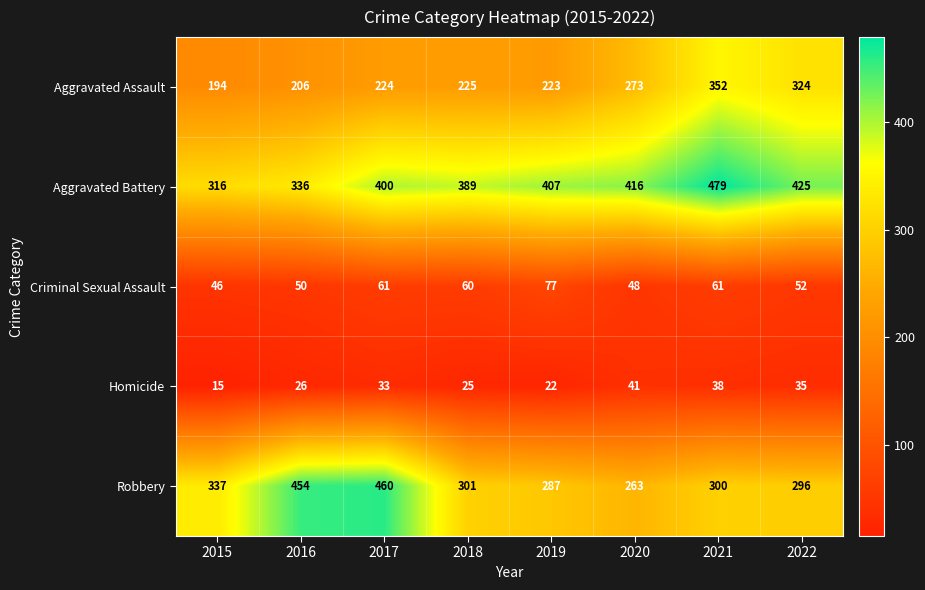

The Aggravated Assault series shows 223 at 2019. True or false?

True